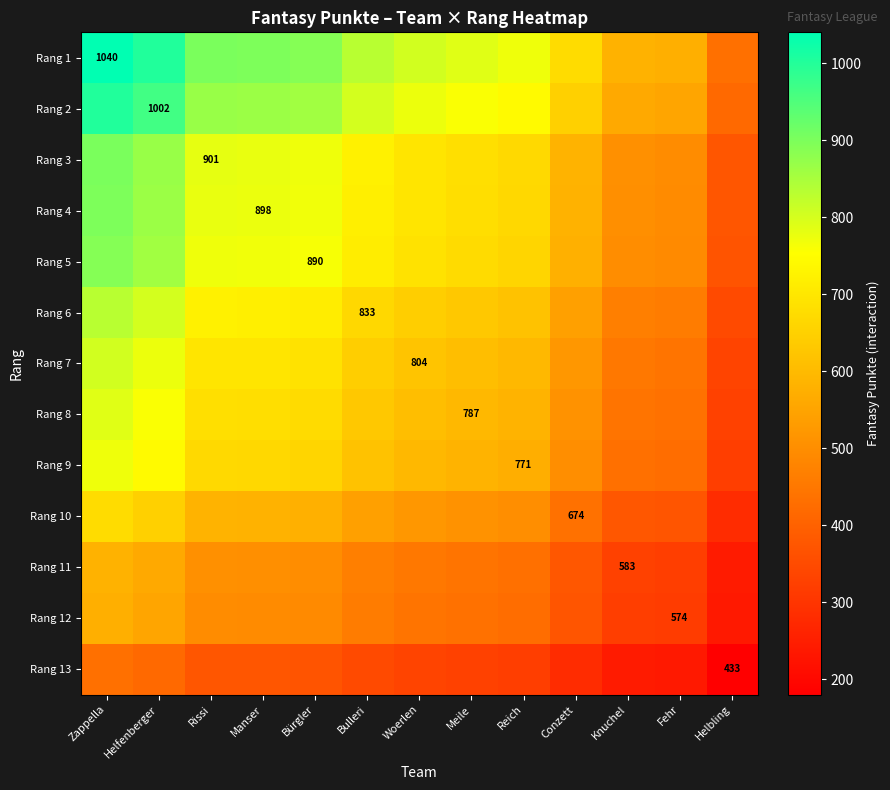

Where is Rang 11 nearest to the value 412?

Reich